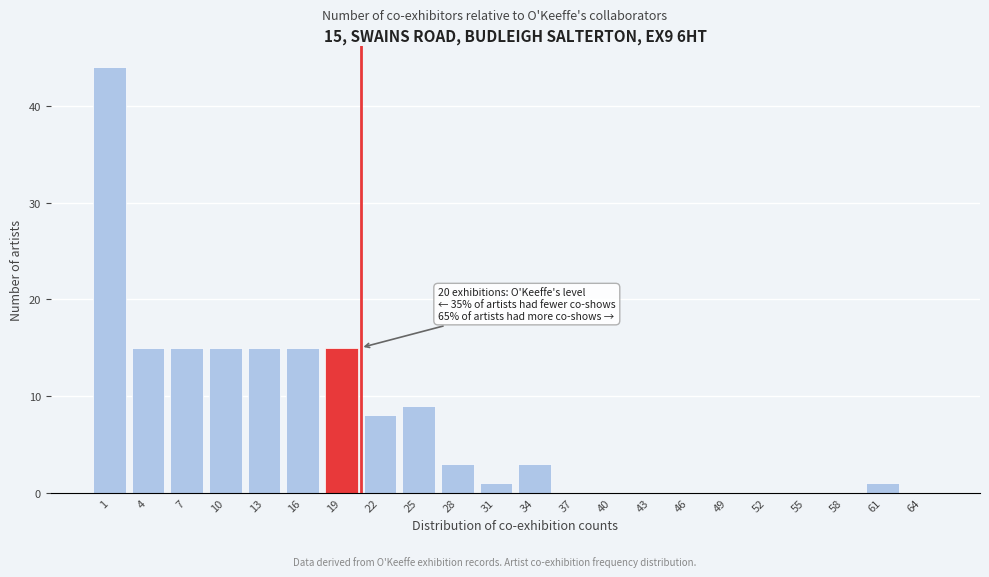

Reading left to right, extract all data points from this chart.

1=44	4=15	7=15	10=15	13=15	16=15	19=15	22=8	25=9	28=3	31=1	34=3	37=0	40=0	43=0	46=0	49=0	52=0	55=0	58=0	61=1	64=0